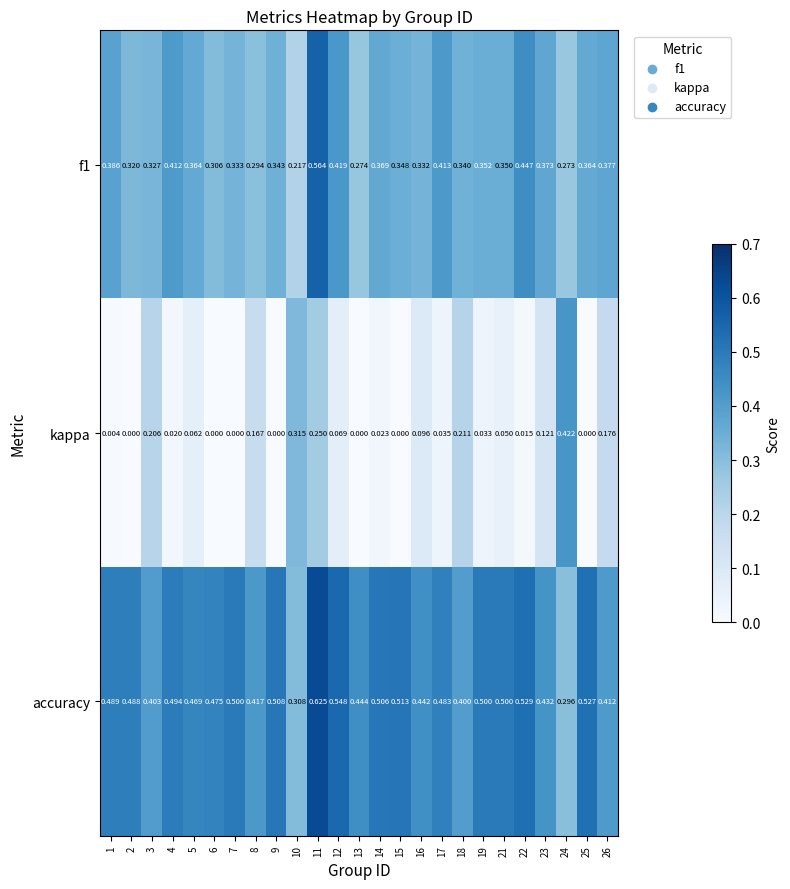

At which category is the sum across all series the highest?

11